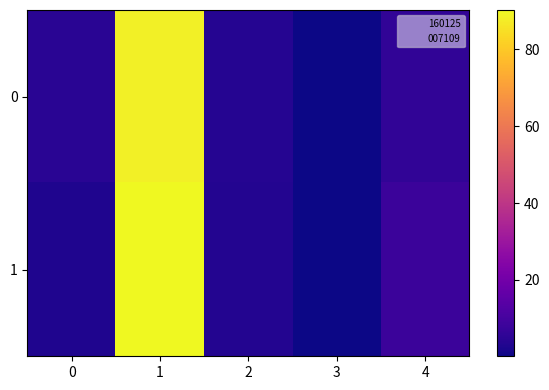

Reading left to right, transcribe all the data shown in this chart.

0: 0=4.6	1=88.2	2=3.8	3=0.2	4=6.0
1: 0=2.6	1=90.3	2=3.5	3=0.1	4=8.0